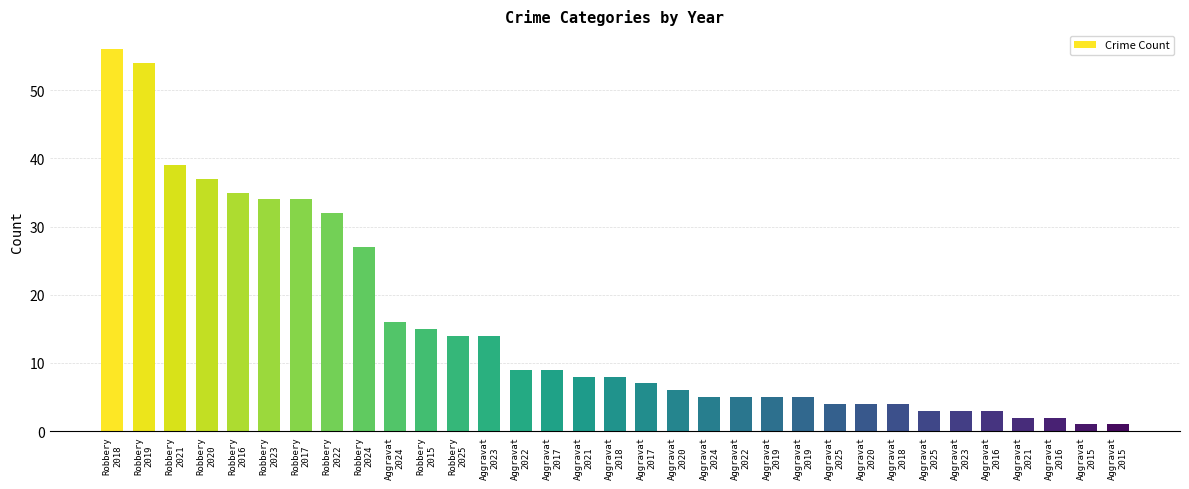

What is the value of the 29th bar from the left?

3